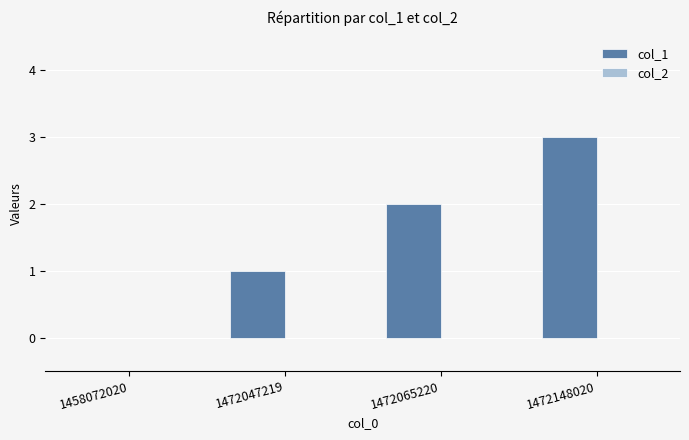

Are the bars horizontal?

No